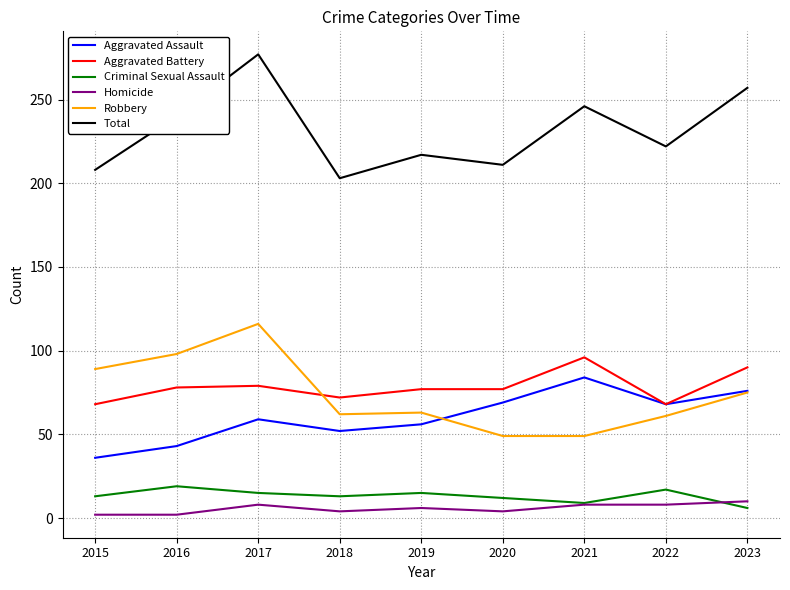

What are all the series names shown in the legend?

Aggravated Assault, Aggravated Battery, Criminal Sexual Assault, Homicide, Robbery, Total